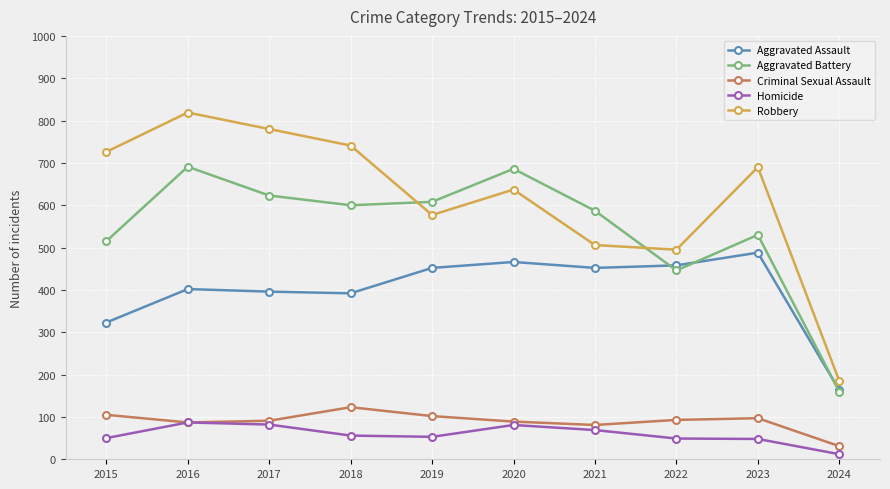

How many interior local valleys does the Robbery series have?

2